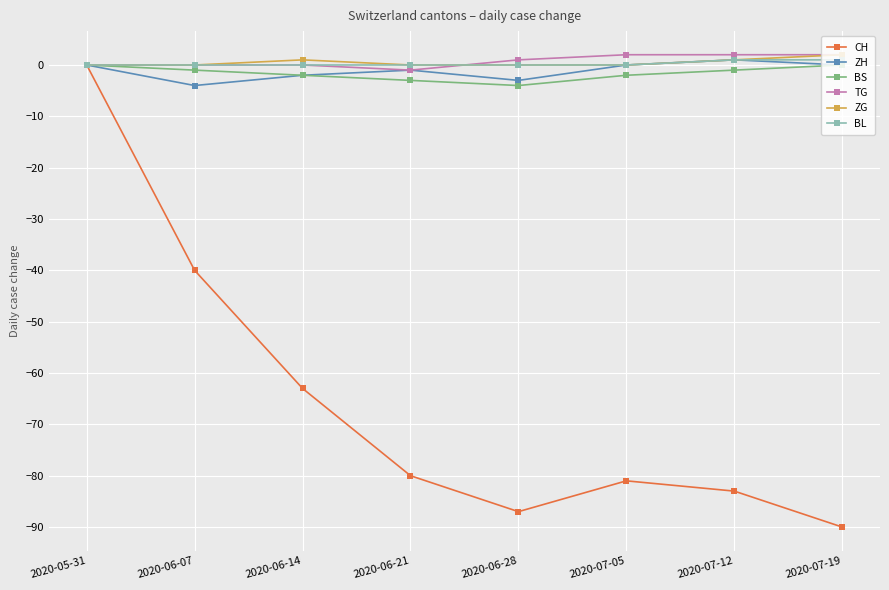

True or false: TG has a value of 1 at 2020-06-28.

True